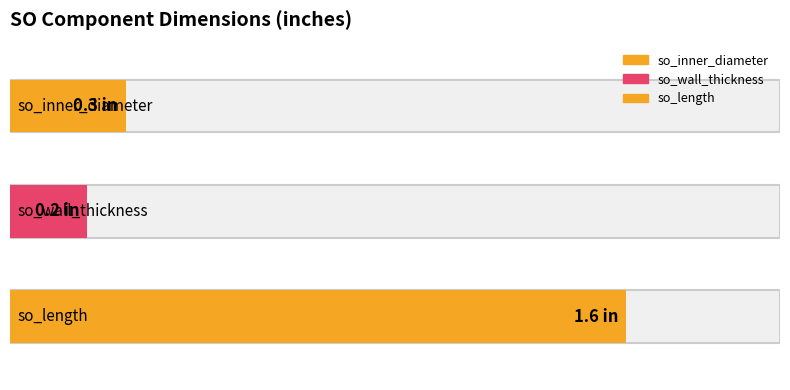

What is the change in value from so_inner_diameter to so_wall_thickness?

-0.1